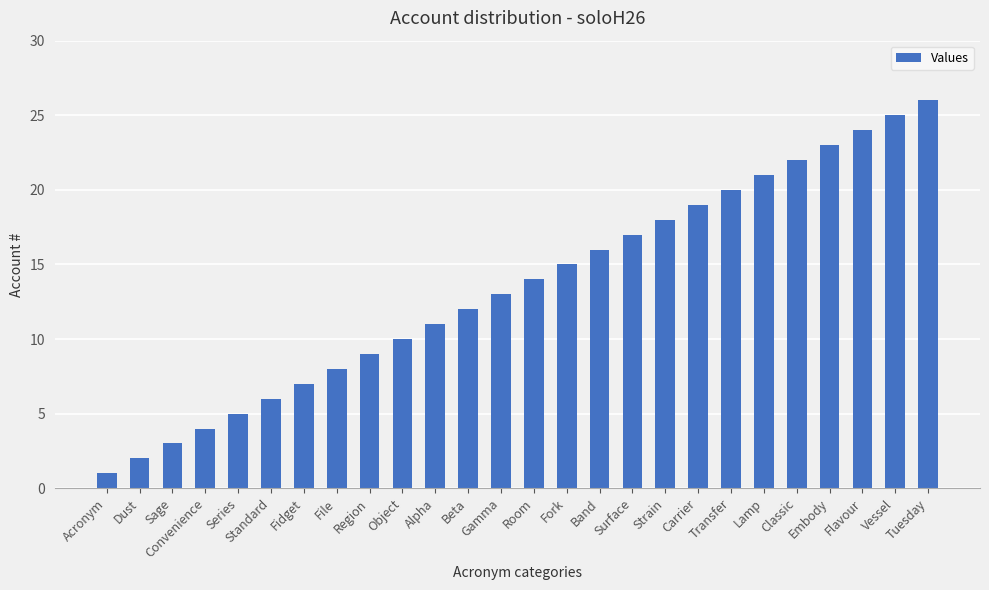

What is the average value?

14